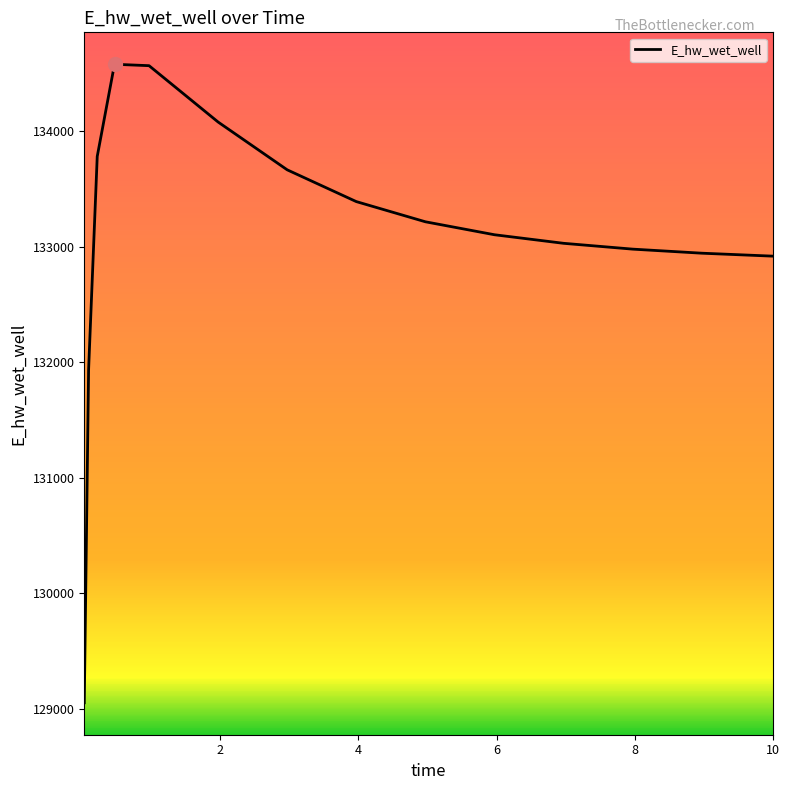

What is the minimum value shown in the chart?

129053.2